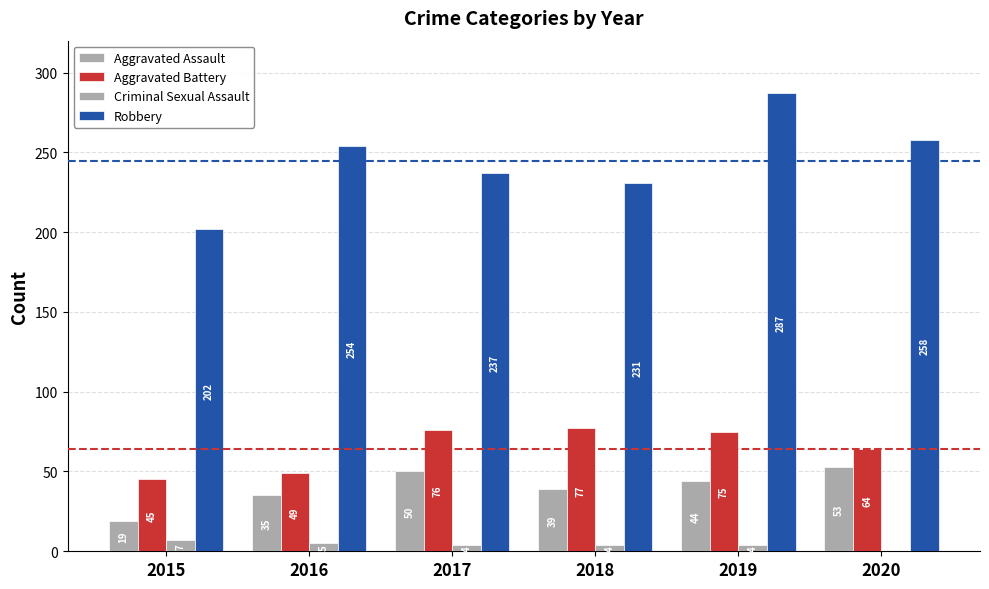

Rank the series at 2019 from highest to lowest value.

Robbery, Aggravated Battery, Aggravated Assault, Criminal Sexual Assault